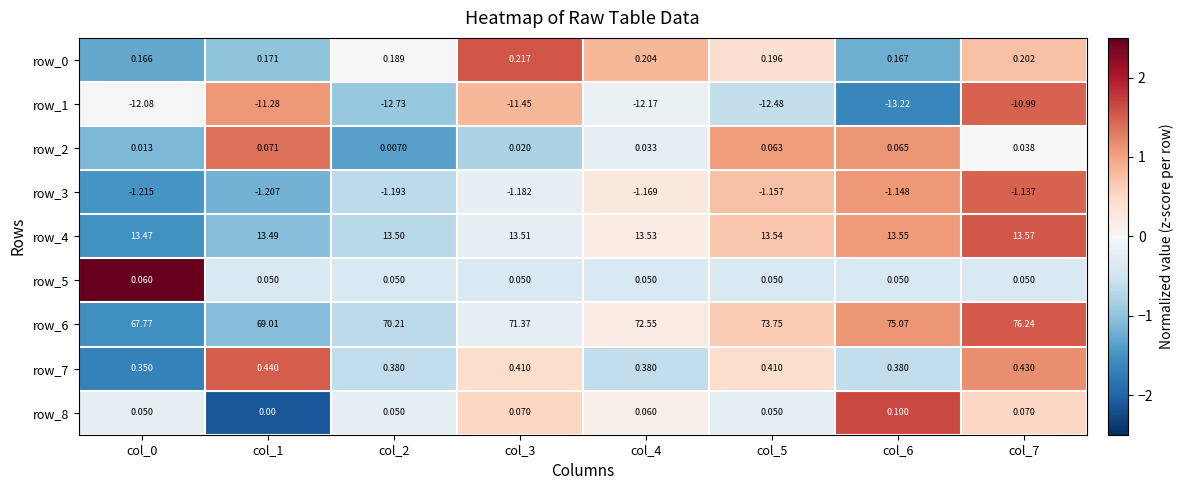

Is the value of row_6 at col_5 greater than the value of row_3 at col_3?

Yes